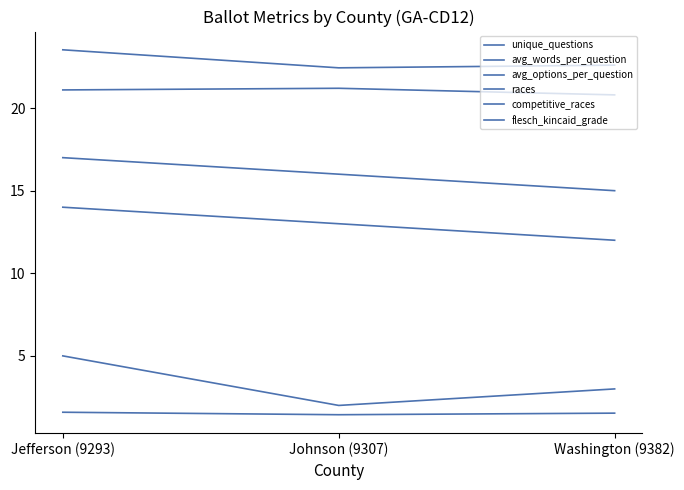

Which has a higher value, Washington (9382) or Jefferson (9293)?

Jefferson (9293)